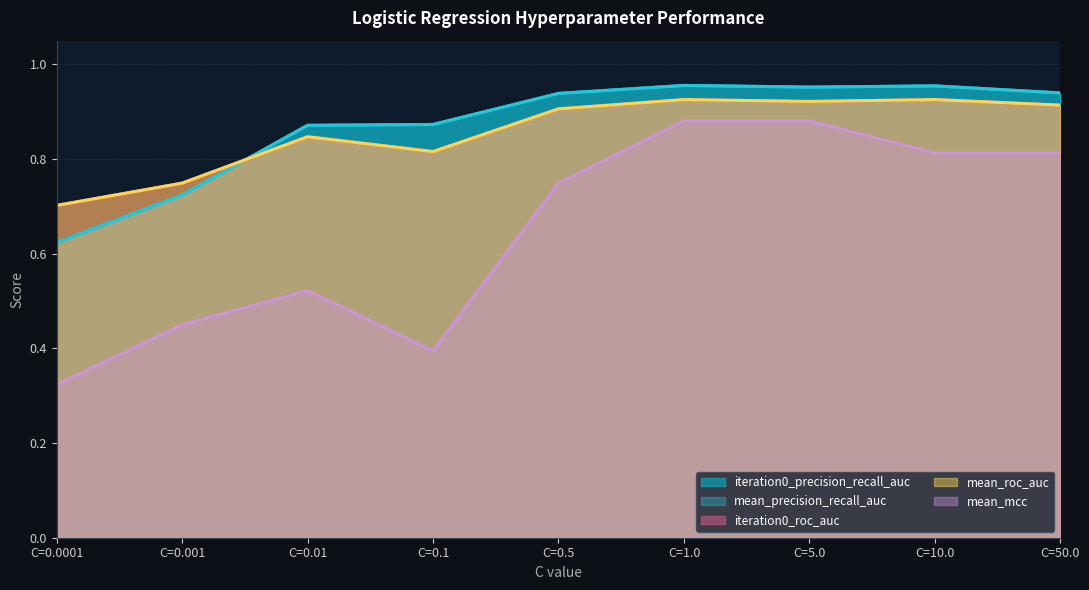

Count the number of data series in this chart.

5